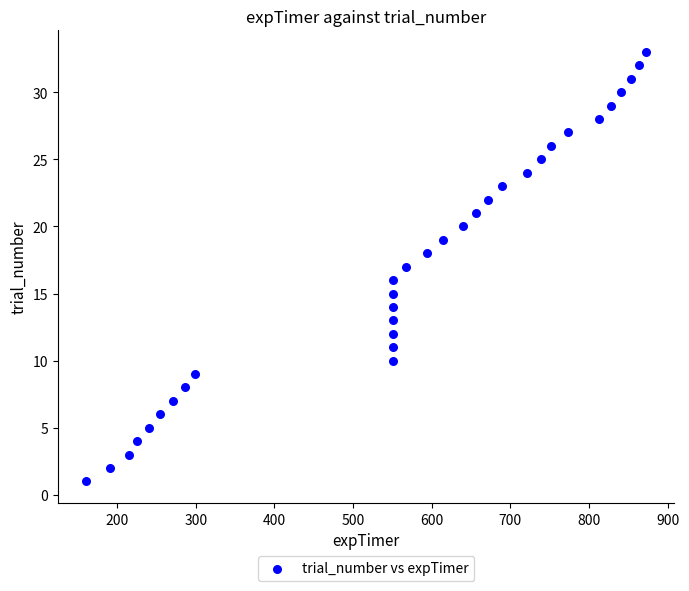

What is the range of Y values (max minus min)?

32